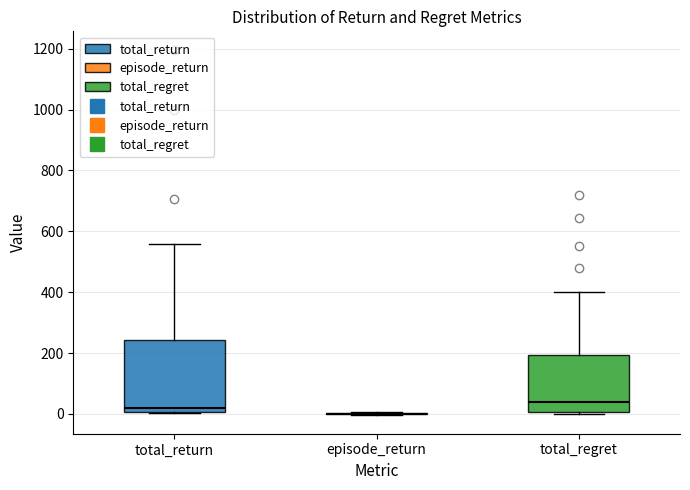

Reading left to right, transcribe this box plot: for each box, give where its median line is, the range the box spans, and where its two whiskers end, as read against the y-axis. The values are not printed on the chart, so give them approximately, as read against the axis.

total_return: median 20, box 0 to 240, whiskers 0 to 560
episode_return: box collapsed to a line at 0, whiskers 0 to 0
total_regret: median 40, box 0 to 200, whiskers 0 (just below the box's lower edge) to 400